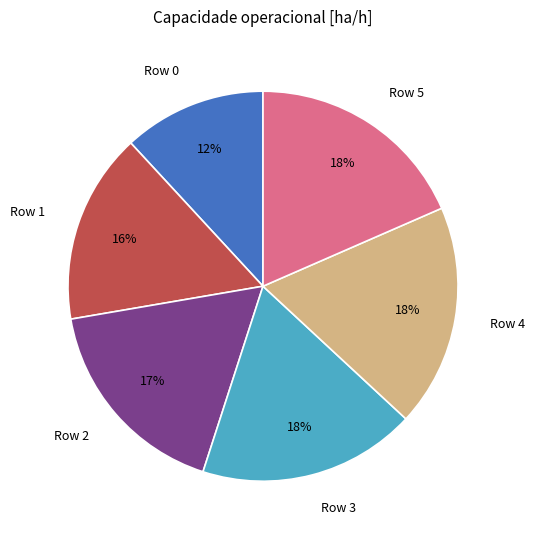

Count the number of slices in the pie.

6